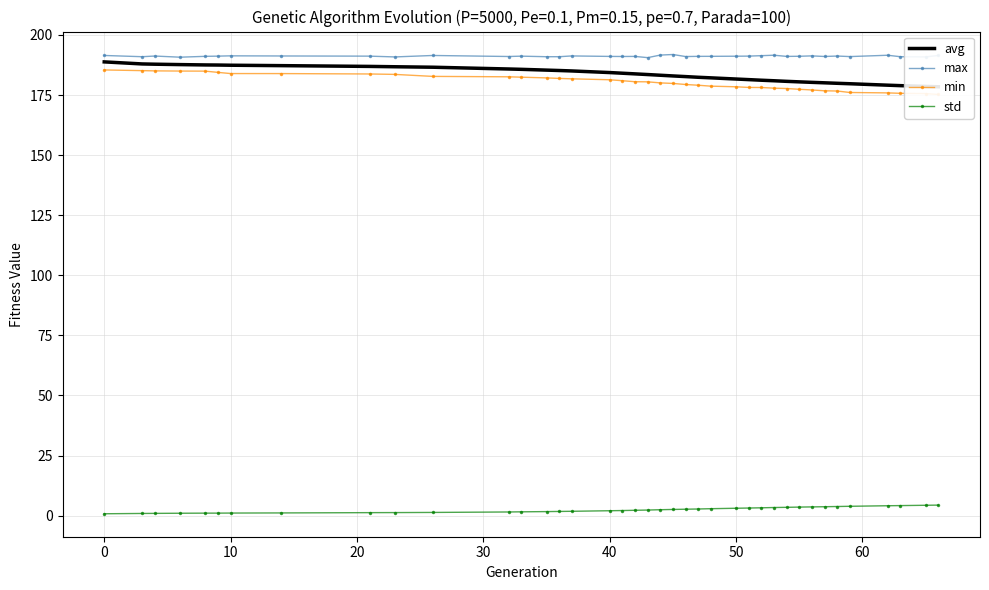

Which series has the largest total across all categories?

max